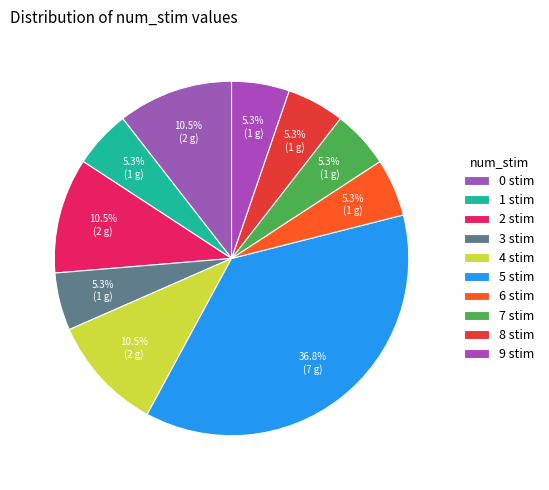

Which category has the biggest portion of the pie?

5 stim